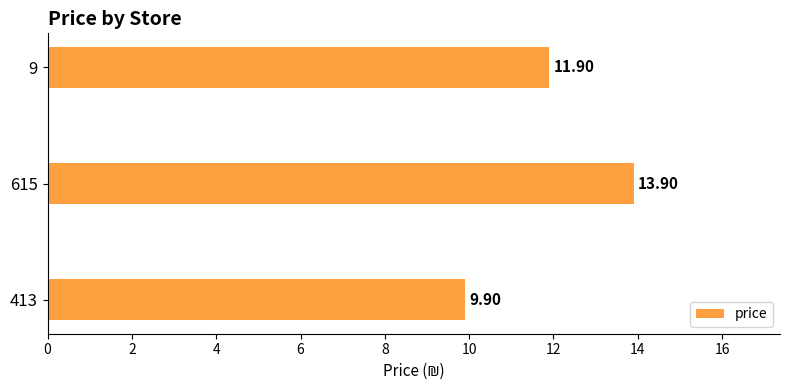

What is the sum of all values?

35.7